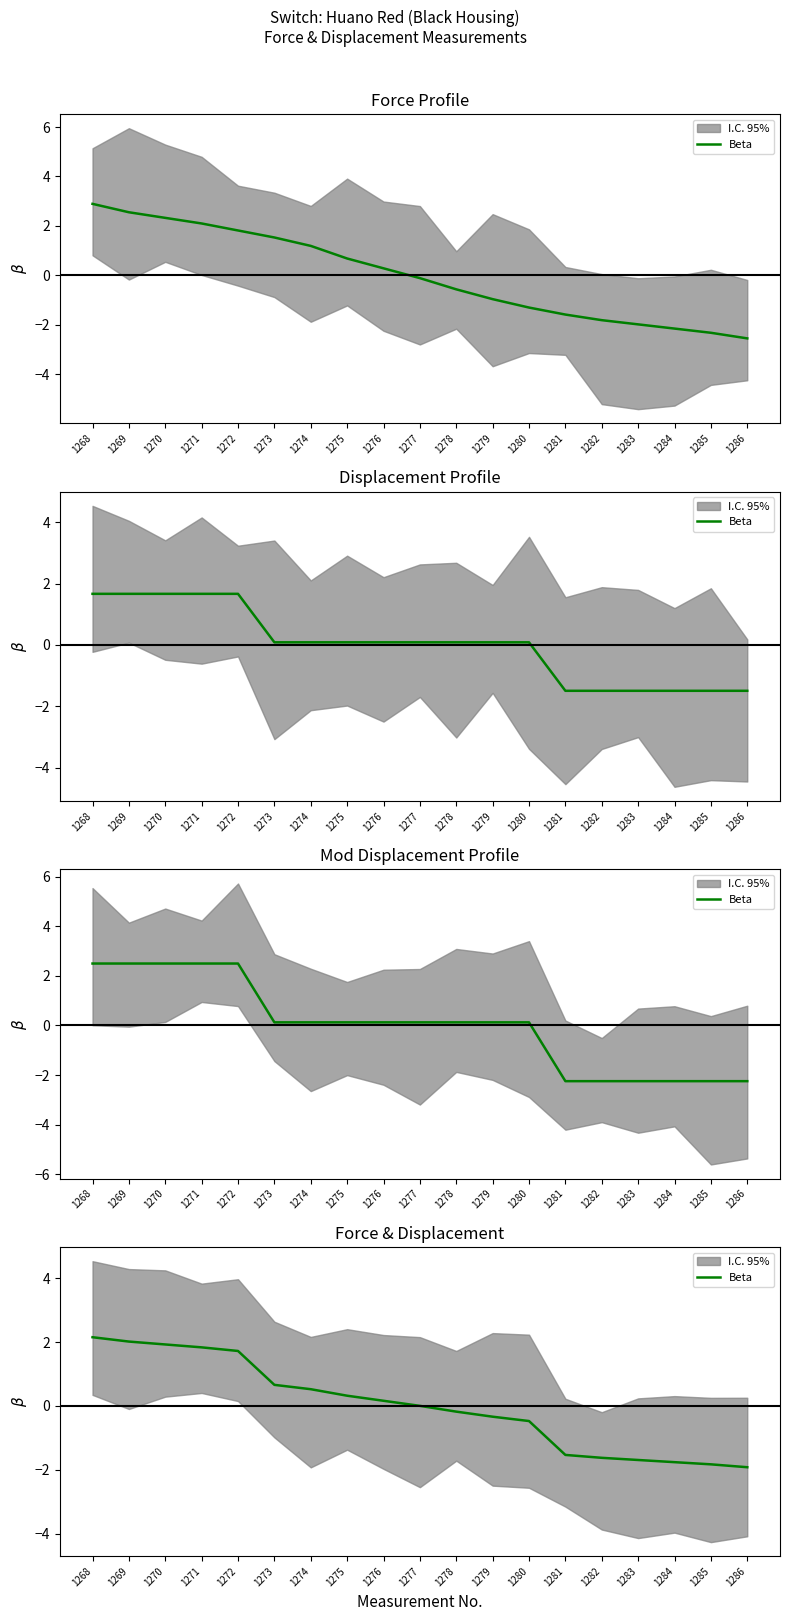

How many values are above zero?

10